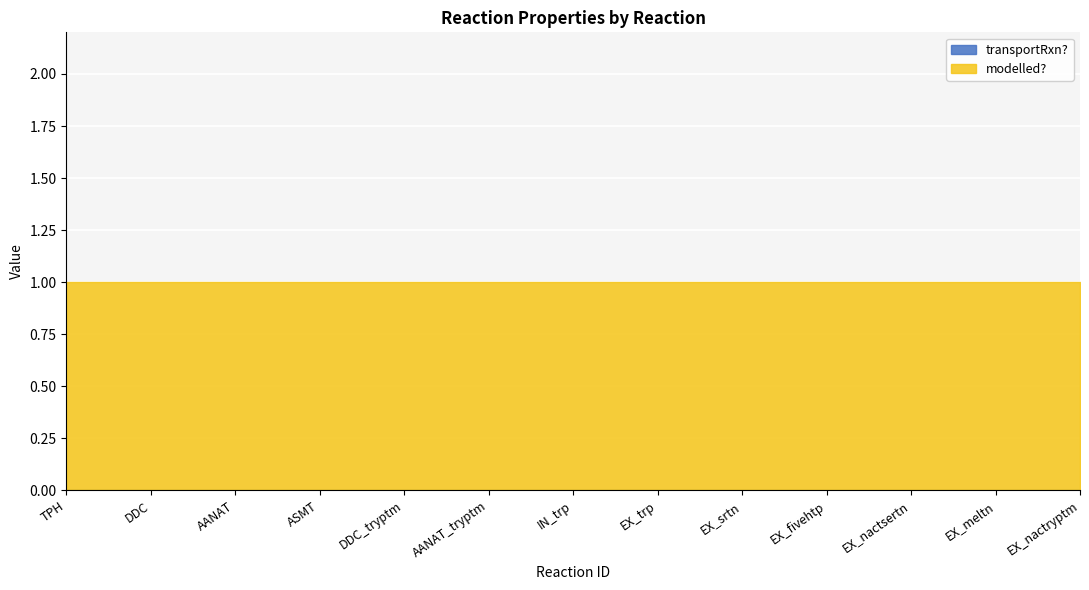

Reading right to left, extract all data points from this chart.

modelled?: EX_nactryptm=1	EX_meltn=1	EX_nactsertn=1	EX_fivehtp=1	EX_srtn=1	EX_trp=1	IN_trp=1	AANAT_tryptm=1	DDC_tryptm=1	ASMT=1	AANAT=1	DDC=1	TPH=1
transportRxn?: EX_nactryptm=0	EX_meltn=0	EX_nactsertn=0	EX_fivehtp=0	EX_srtn=0	EX_trp=0	IN_trp=0	AANAT_tryptm=0	DDC_tryptm=0	ASMT=0	AANAT=0	DDC=0	TPH=0